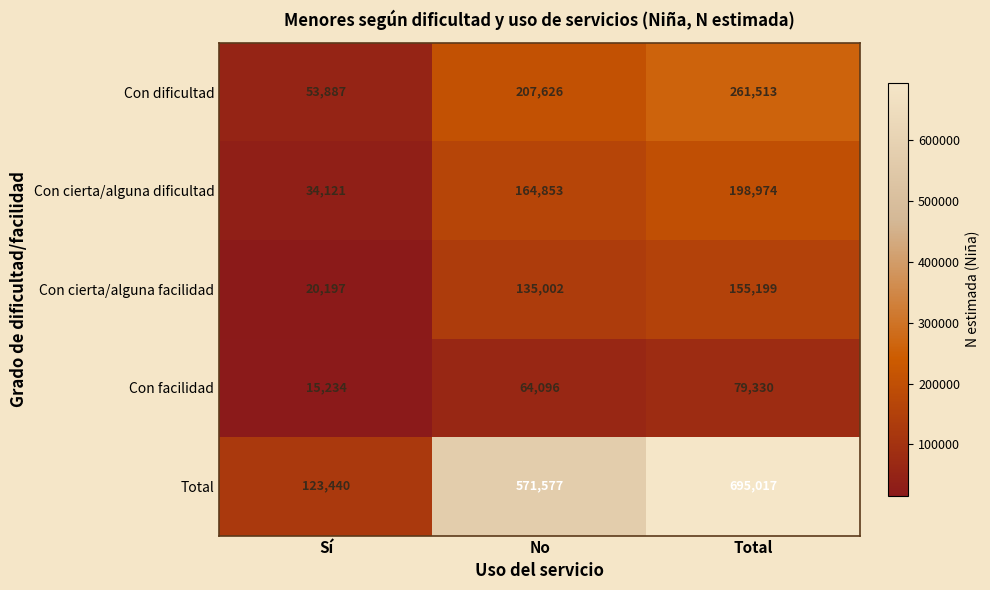

Is it true that Con cierta/alguna dificultad equals 34121 at Sí?

True